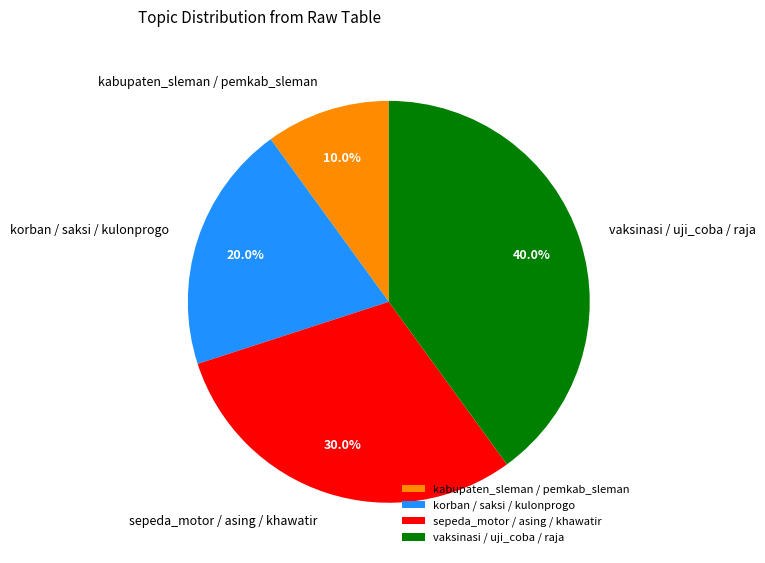

Do sepeda_motor / asing / khawatir and vaksinasi / uji_coba / raja together represent more than half of the pie?

Yes